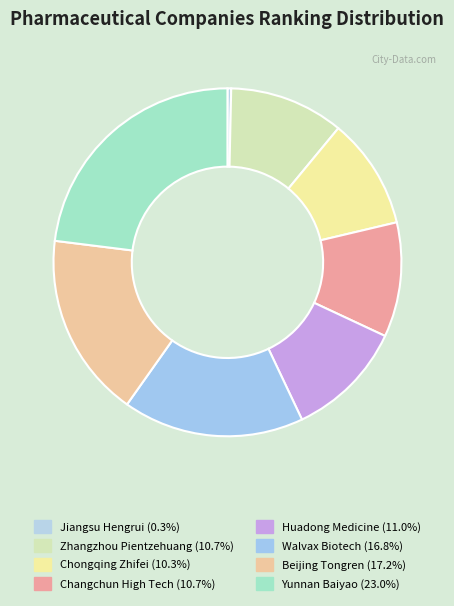

Count the number of slices in the pie.

8